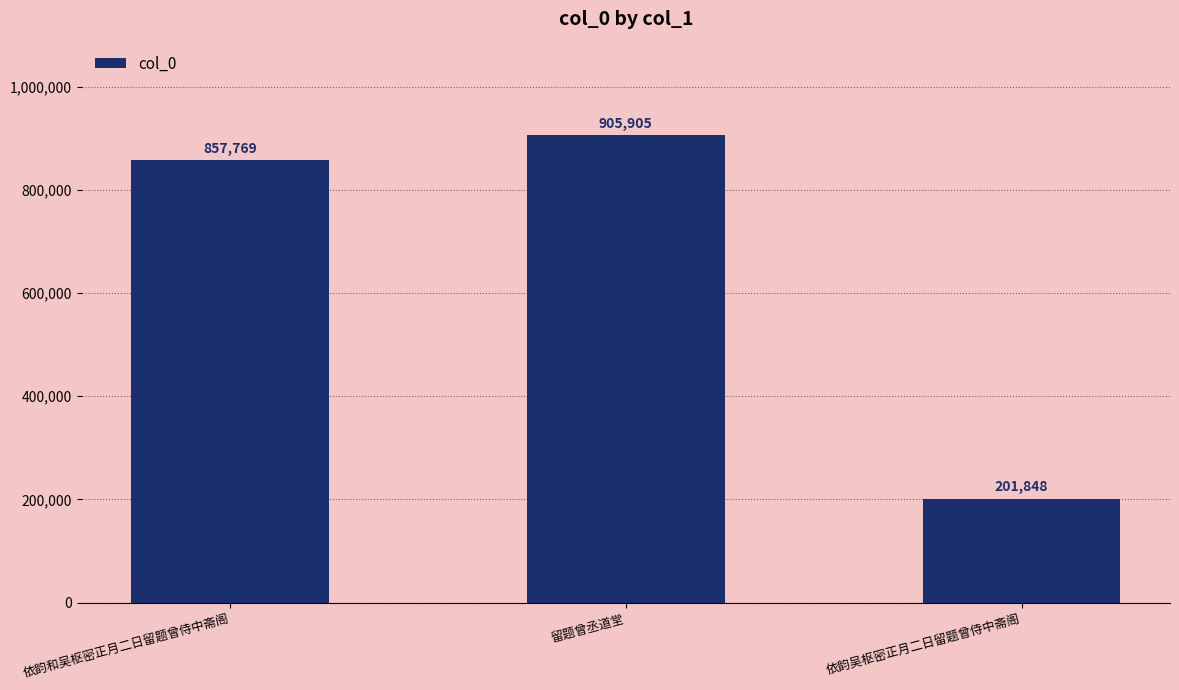

The value at 依韵吴枢密正月二日留题曾侍中斋阁 is 201848. True or false?

True